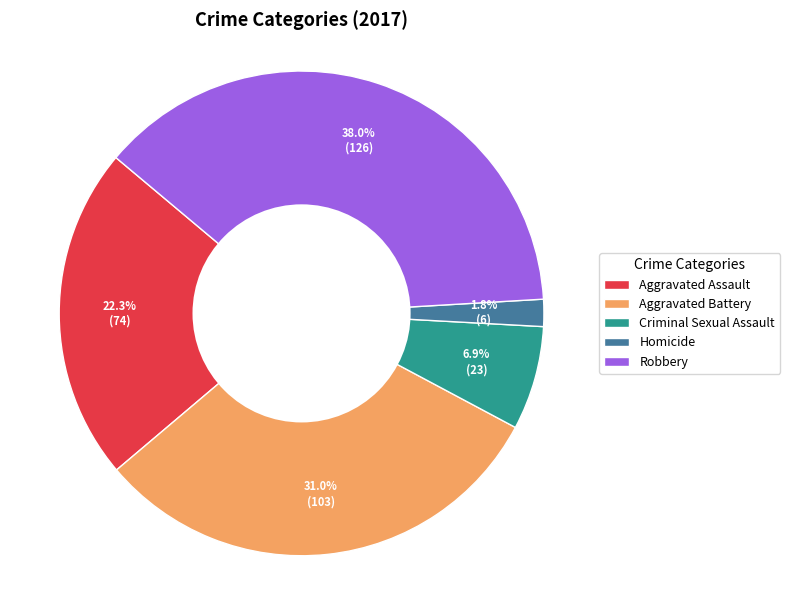

Is the sum of Aggravated Assault and Criminal Sexual Assault greater than half?

No